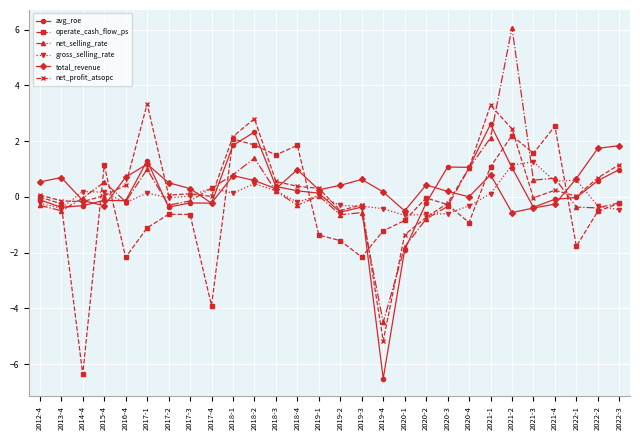

What is the average value of the net_selling_rate series?

0.1